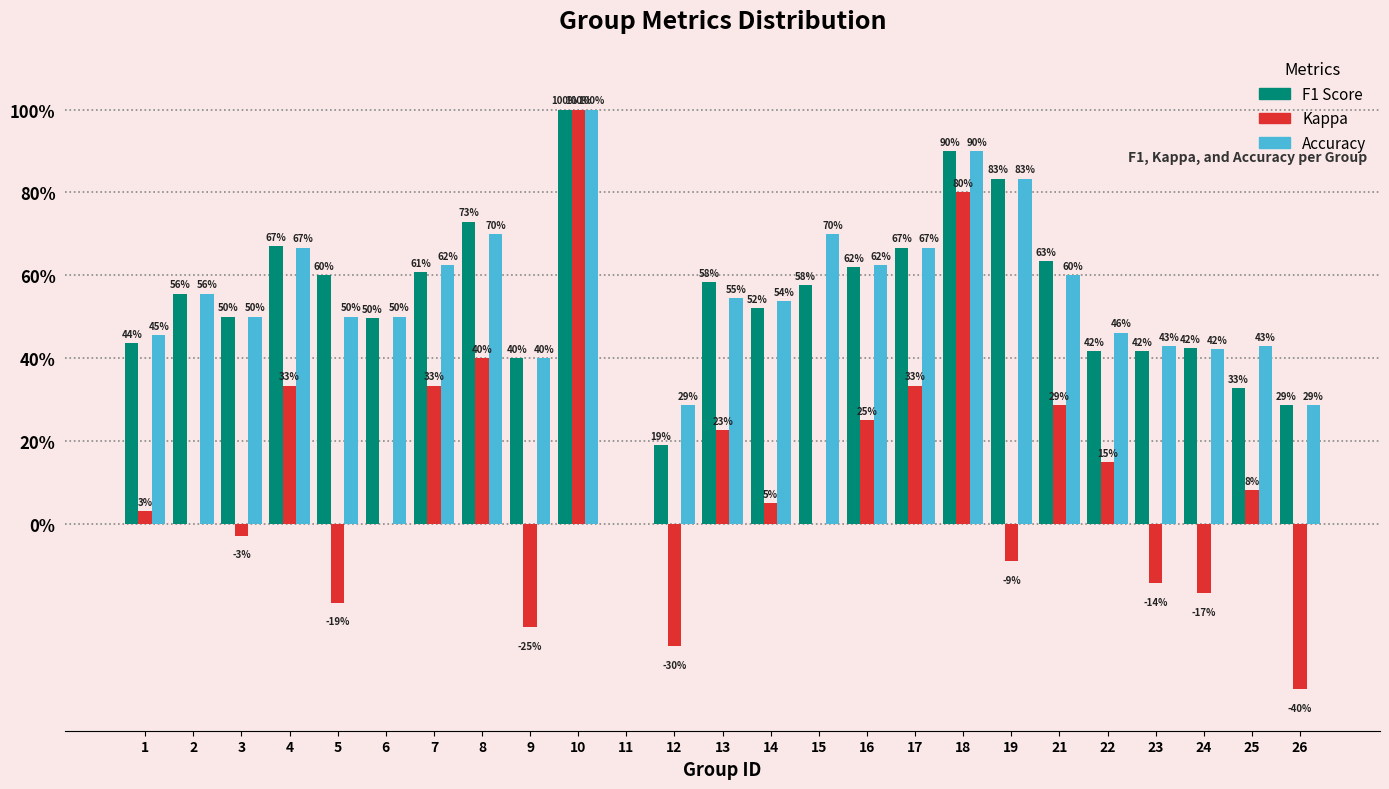

Are the bars grouped side by side (vs. stacked)?

Yes